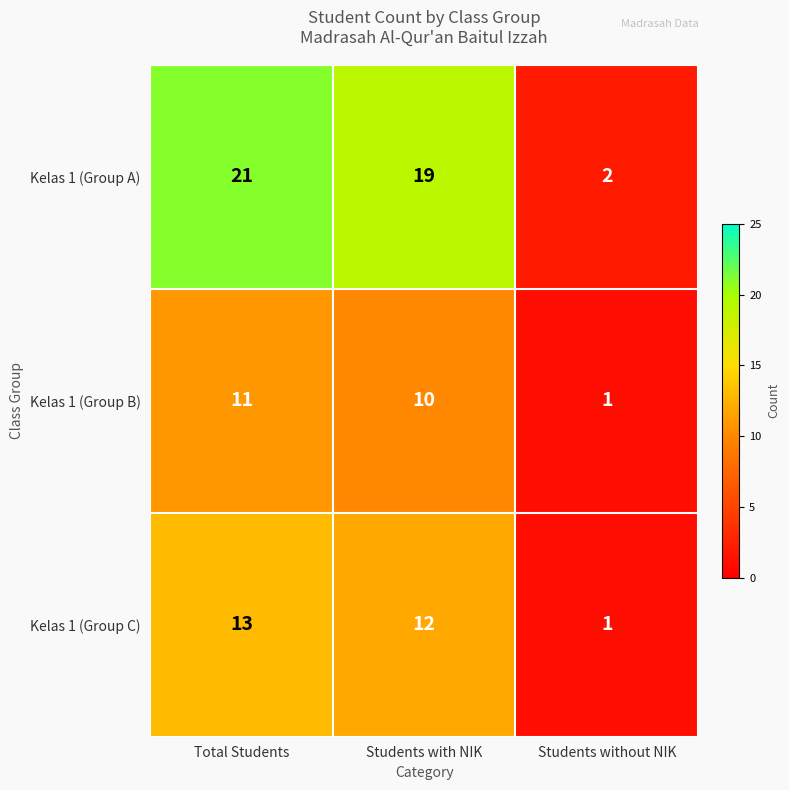

The Kelas 1 (Group B) series shows 10 at Students with NIK. True or false?

True